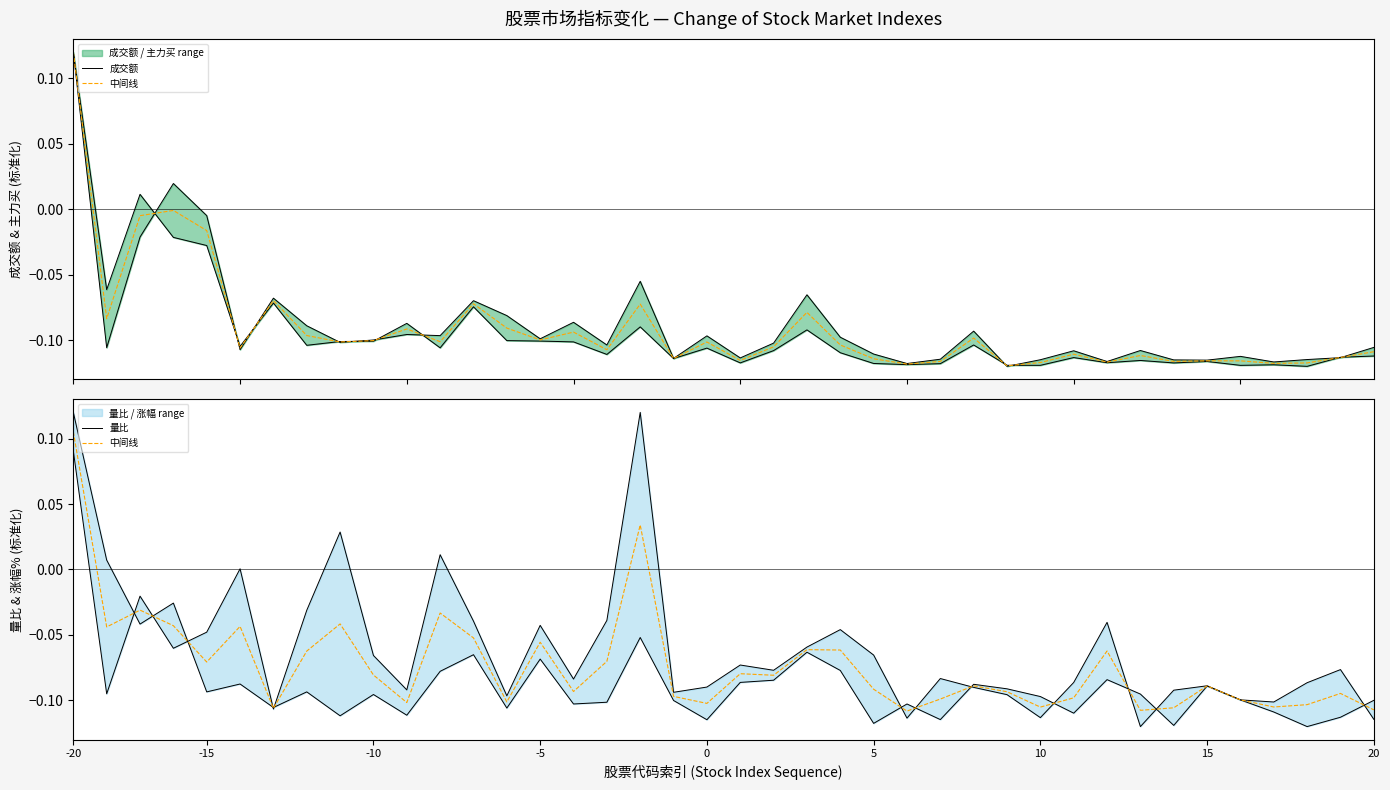

Reading left to right, list all the values displayed in this chart.

成交额: 0.1	-0.1	-0.0	0.0	-0.0	-0.1	-0.1	-0.1	-0.1	-0.1	-0.1	-0.1	-0.1	-0.1	-0.1	-0.1	-0.1	-0.1	-0.1	-0.1	-0.1	-0.1	-0.1	-0.1	-0.1	-0.1	-0.1	-0.1	-0.1	-0.1	-0.1	-0.1	-0.1	-0.1	-0.1	-0.1	-0.1	-0.1	-0.1	-0.1
中间线: 0.1	-0.0	-0.0	-0.0	-0.1	-0.0	-0.1	-0.1	-0.0	-0.1	-0.1	-0.0	-0.1	-0.1	-0.1	-0.1	-0.1	0.0	-0.1	-0.1	-0.1	-0.1	-0.1	-0.1	-0.1	-0.1	-0.1	-0.1	-0.1	-0.1	-0.1	-0.1	-0.1	-0.1	-0.1	-0.1	-0.1	-0.1	-0.1	-0.1
量比: 0.1	-0.1	-0.0	-0.1	-0.0	0.0	-0.1	-0.0	0.0	-0.1	-0.1	0.0	-0.0	-0.1	-0.0	-0.1	-0.0	0.1	-0.1	-0.1	-0.1	-0.1	-0.1	-0.0	-0.1	-0.1	-0.1	-0.1	-0.1	-0.1	-0.1	-0.0	-0.1	-0.1	-0.1	-0.1	-0.1	-0.1	-0.1	-0.1